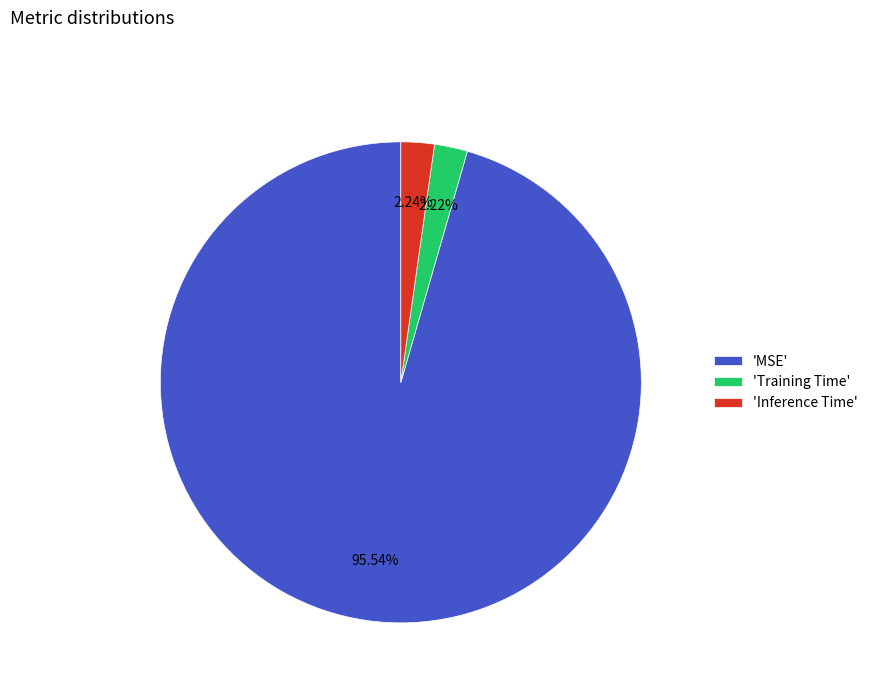

Which has a higher value, 'Inference Time' or 'MSE'?

'MSE'